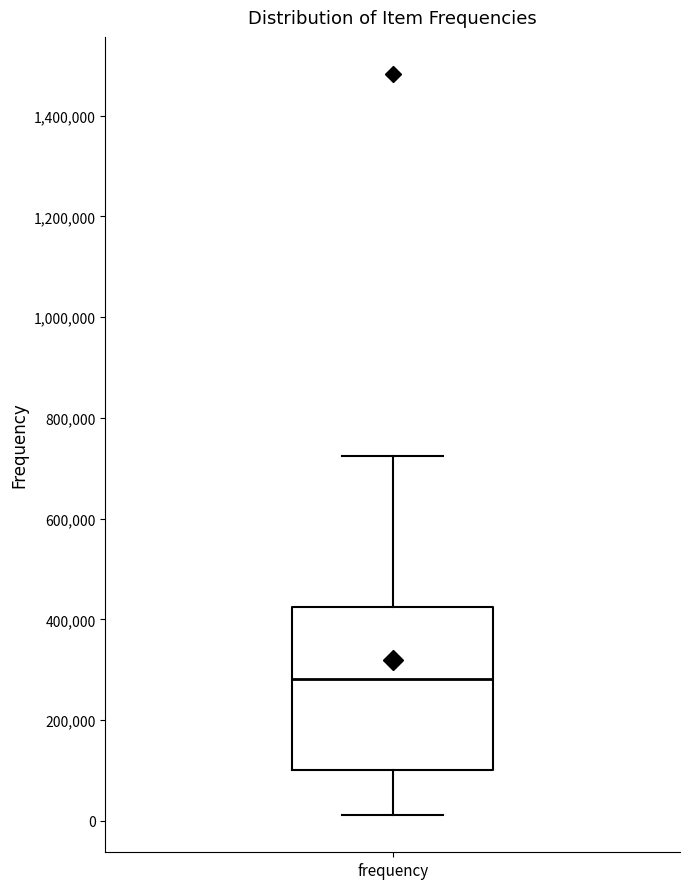

Where does the upper whisker of the box for frequency end on the y-axis? The values are not printed on the chart, so give them approximately, as read against the axis.

720000